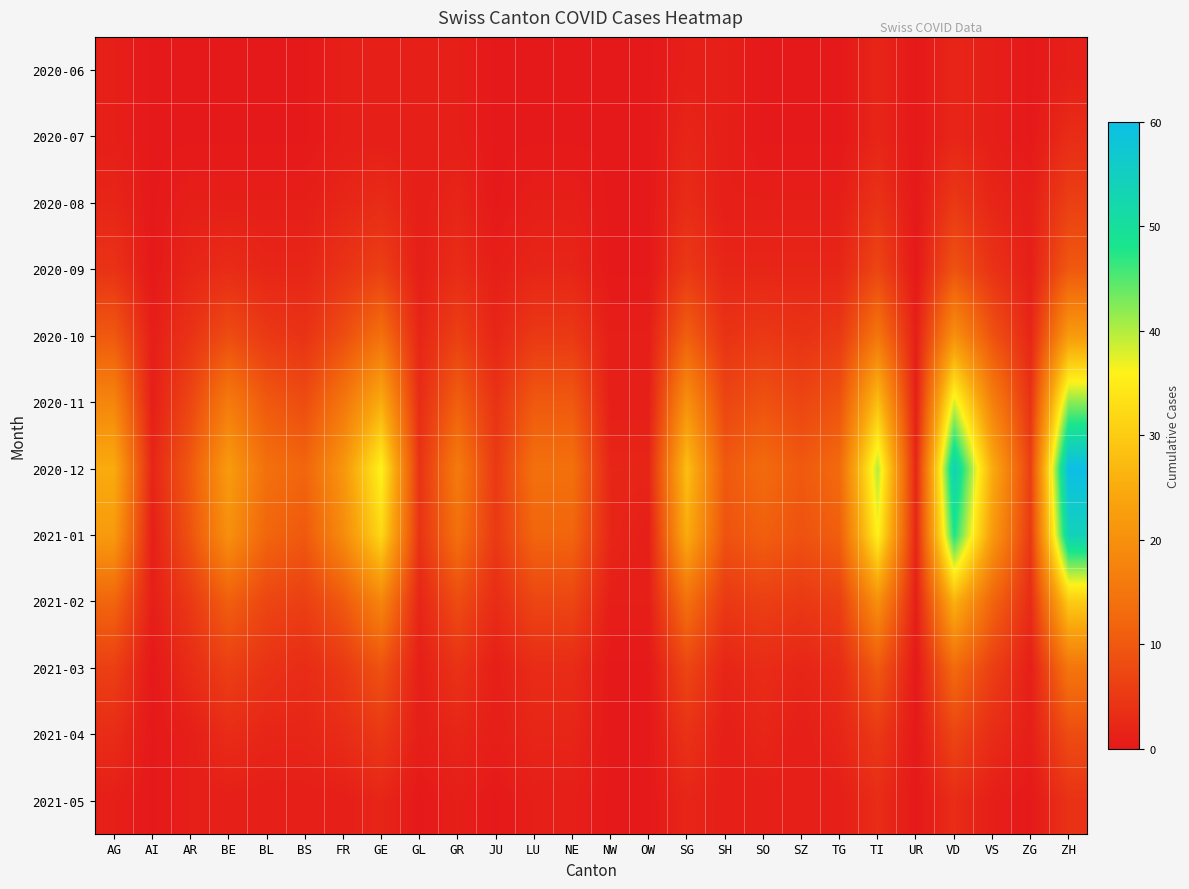

Reading left to right, extract all data points from this chart.

2020-06: AG=1	AI=0	AR=0	BE=0	BL=0	BS=0	FR=1	GE=1	GL=1	GR=1	JU=0	LU=0	NE=0	NW=0	OW=0	SG=1	SH=1	SO=0	SZ=0	TG=0	TI=2	UR=0	VD=2	VS=1	ZG=0	ZH=1
2020-07: AG=1	AI=0	AR=0	BE=0	BL=0	BS=0	FR=1	GE=1	GL=1	GR=1	JU=0	LU=0	NE=0	NW=0	OW=0	SG=2	SH=1	SO=0	SZ=0	TG=0	TI=2	UR=0	VD=2	VS=1	ZG=0	ZH=3
2020-08: AG=2	AI=0	AR=1	BE=1	BL=1	BS=1	FR=2	GE=3	GL=1	GR=2	JU=0	LU=1	NE=1	NW=0	OW=0	SG=3	SH=1	SO=1	SZ=1	TG=1	TI=4	UR=0	VD=5	VS=2	ZG=1	ZH=6
2020-09: AG=4	AI=0	AR=2	BE=3	BL=2	BS=2	FR=4	GE=6	GL=1	GR=3	JU=1	LU=2	NE=2	NW=0	OW=0	SG=5	SH=2	SO=2	SZ=2	TG=2	TI=7	UR=0	VD=9	VS=4	ZG=1	ZH=10
2020-10: AG=10	AI=1	AR=4	BE=8	BL=5	BS=4	FR=8	GE=14	GL=2	GR=6	JU=2	LU=5	NE=5	NW=1	OW=1	SG=11	SH=4	SO=5	SZ=4	TG=5	TI=15	UR=1	VD=20	VS=9	ZG=2	ZH=22
2020-11: AG=18	AI=1	AR=7	BE=16	BL=10	BS=8	FR=15	GE=25	GL=3	GR=11	JU=4	LU=10	NE=10	NW=1	OW=1	SG=20	SH=7	SO=9	SZ=7	TG=9	TI=28	UR=1	VD=38	VS=17	ZG=4	ZH=42
2020-12: AG=25	AI=2	AR=10	BE=22	BL=14	BS=12	FR=21	GE=36	GL=4	GR=16	JU=5	LU=14	NE=14	NW=2	OW=2	SG=28	SH=10	SO=13	SZ=10	TG=13	TI=40	UR=2	VD=54	VS=25	ZG=6	ZH=60
2021-01: AG=22	AI=1	AR=9	BE=20	BL=12	BS=10	FR=19	GE=32	GL=4	GR=14	JU=5	LU=12	NE=12	NW=2	OW=1	SG=25	SH=9	SO=11	SZ=9	TG=11	TI=36	UR=2	VD=48	VS=22	ZG=5	ZH=54
2021-02: AG=12	AI=1	AR=5	BE=11	BL=7	BS=6	FR=10	GE=18	GL=2	GR=8	JU=3	LU=7	NE=7	NW=1	OW=1	SG=14	SH=5	SO=6	SZ=5	TG=6	TI=20	UR=1	VD=26	VS=12	ZG=3	ZH=30
2021-03: AG=6	AI=0	AR=3	BE=6	BL=4	BS=3	FR=5	GE=9	GL=1	GR=4	JU=1	LU=3	NE=3	NW=0	OW=0	SG=7	SH=2	SO=3	SZ=2	TG=3	TI=10	UR=0	VD=13	VS=6	ZG=1	ZH=15
2021-04: AG=3	AI=0	AR=1	BE=3	BL=2	BS=2	FR=3	GE=5	GL=1	GR=2	JU=1	LU=2	NE=2	NW=0	OW=0	SG=4	SH=1	SO=2	SZ=1	TG=2	TI=5	UR=0	VD=7	VS=3	ZG=1	ZH=8
2021-05: AG=1	AI=0	AR=1	BE=1	BL=1	BS=1	FR=1	GE=2	GL=0	GR=1	JU=0	LU=1	NE=1	NW=0	OW=0	SG=2	SH=1	SO=1	SZ=1	TG=1	TI=3	UR=0	VD=3	VS=1	ZG=0	ZH=4